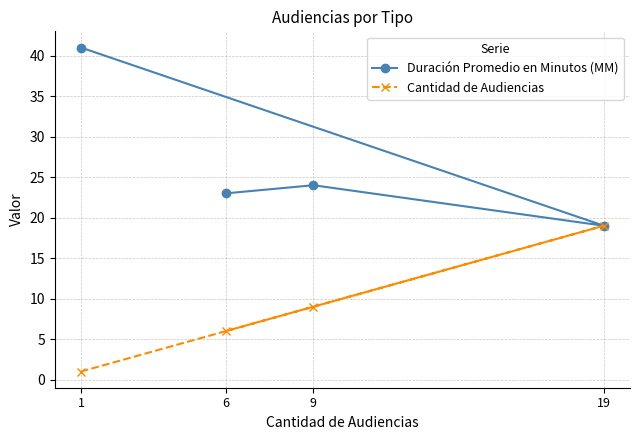

What value does the Cantidad de Audiencias series have at 9, to the nearest 5?

10